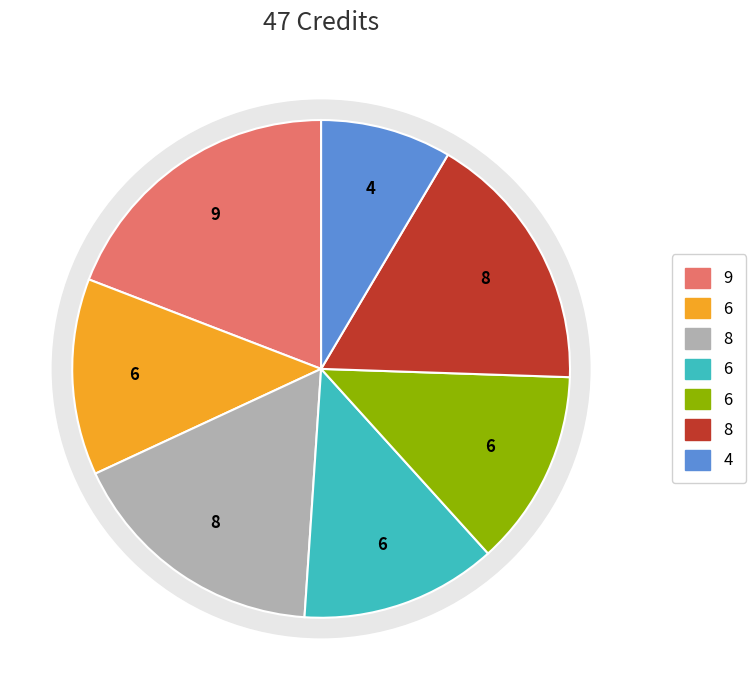

How many slices are in this pie chart?

7